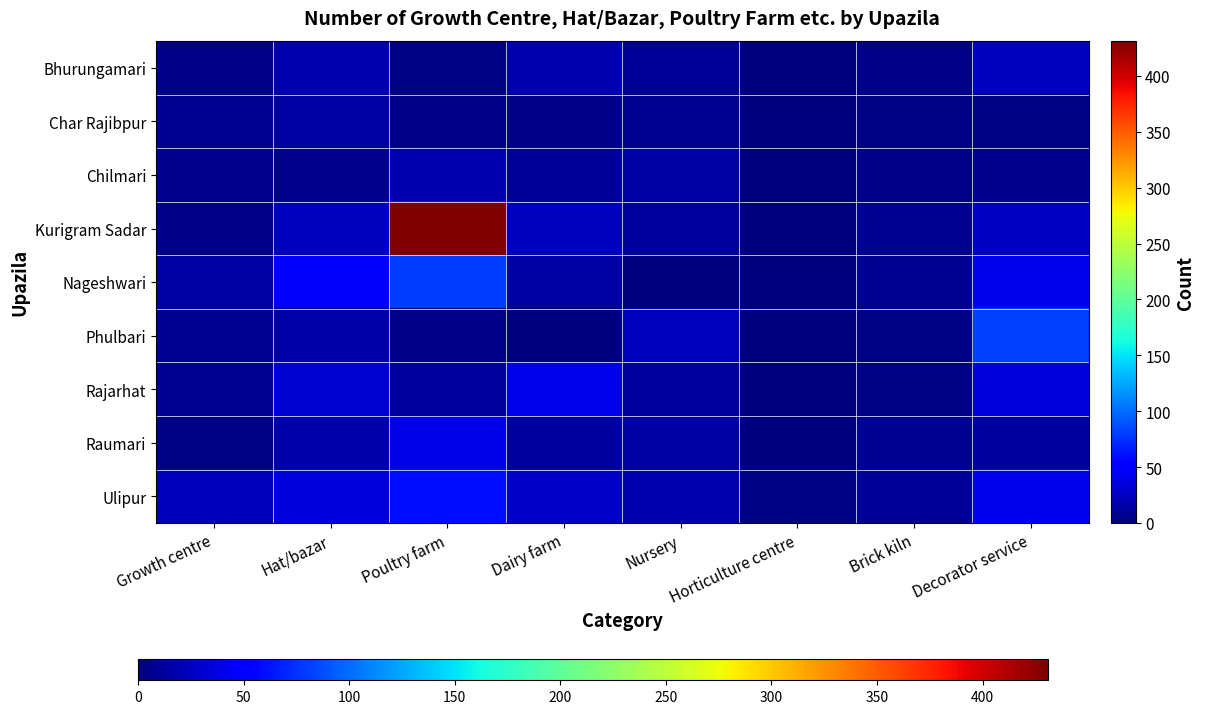

How many categories are shown in the chart?

8